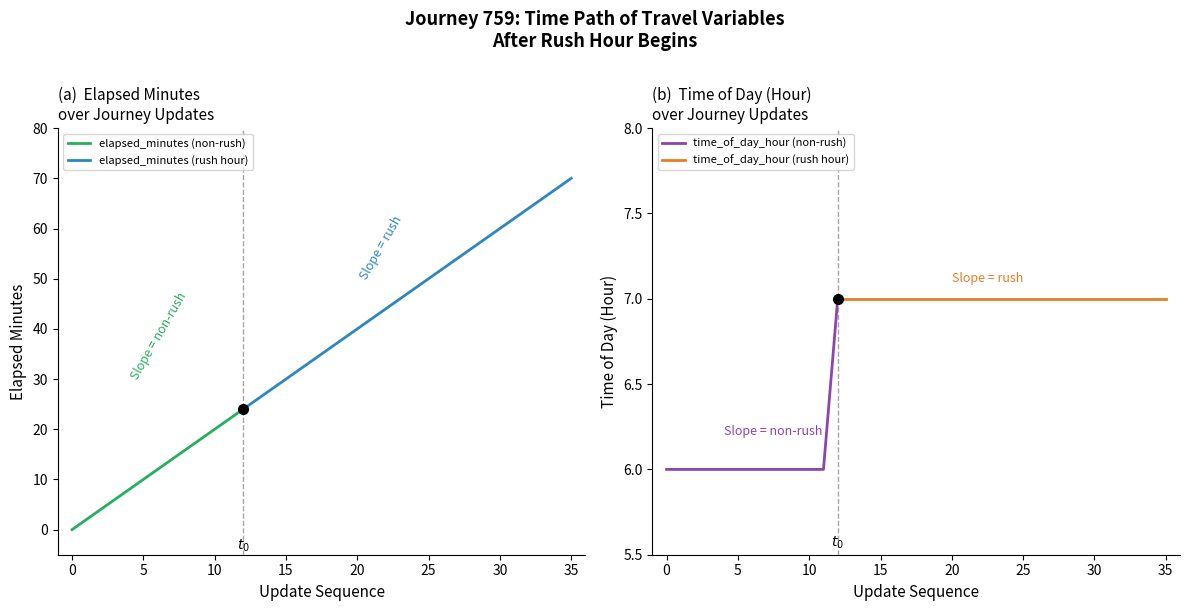

Is it true that time_of_day_hour equals 11 at 23?

False